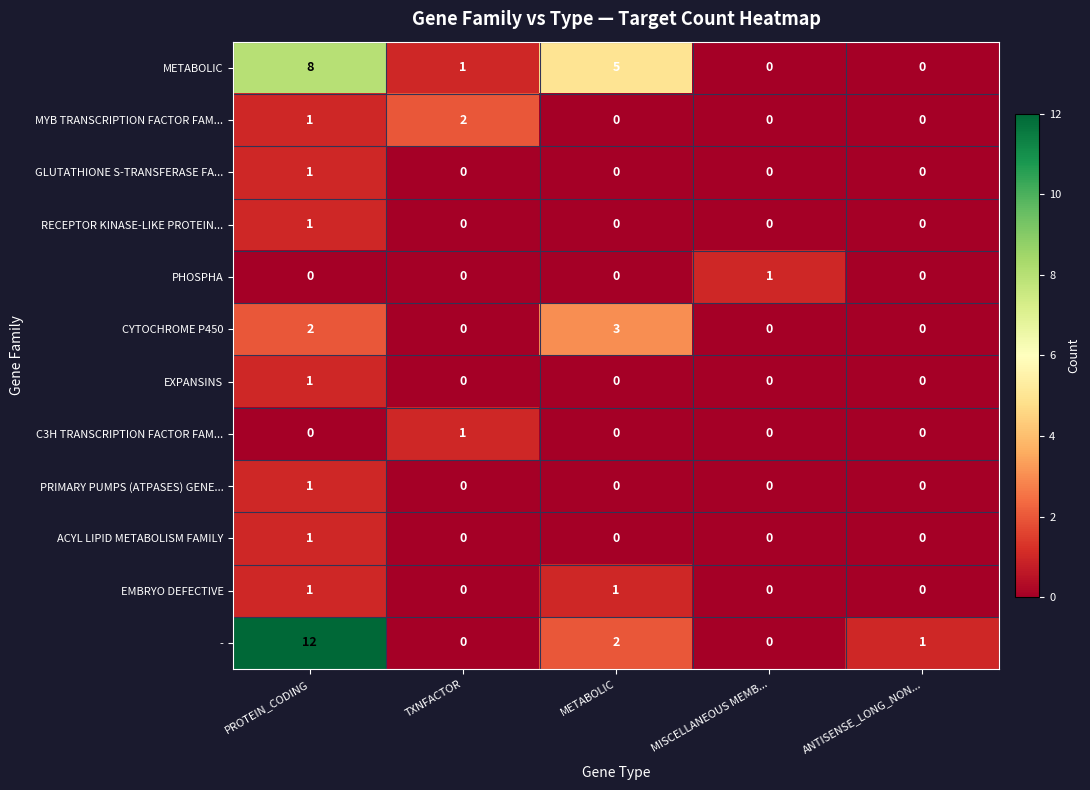

Count the PRIMARY PUMPS (ATPASES) GENE... values in the range 0 to 1.

5